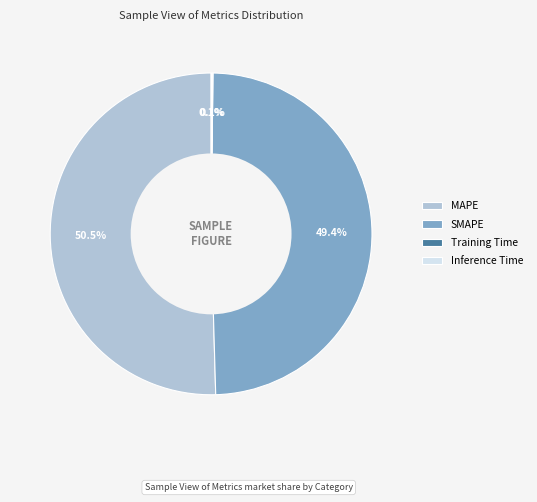

Which slice is the largest?

MAPE